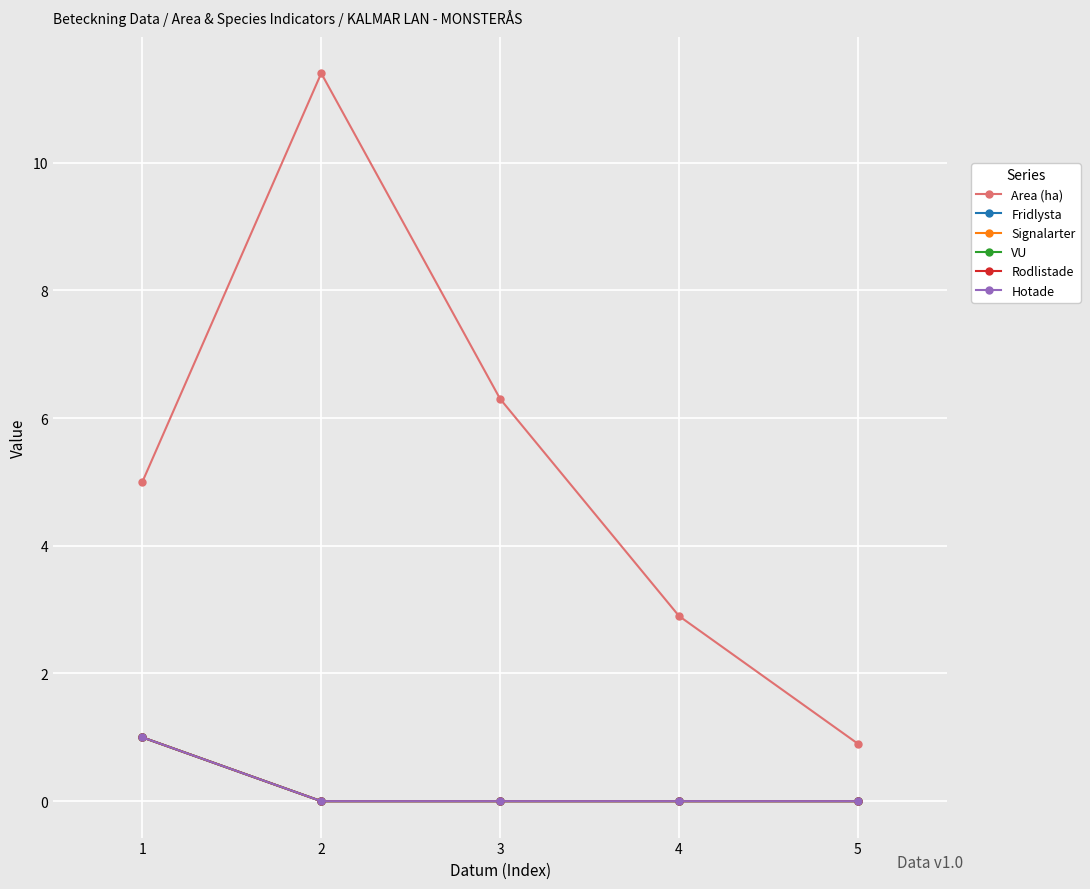

True or false: Hotade has more than 1 interior local peaks.

False